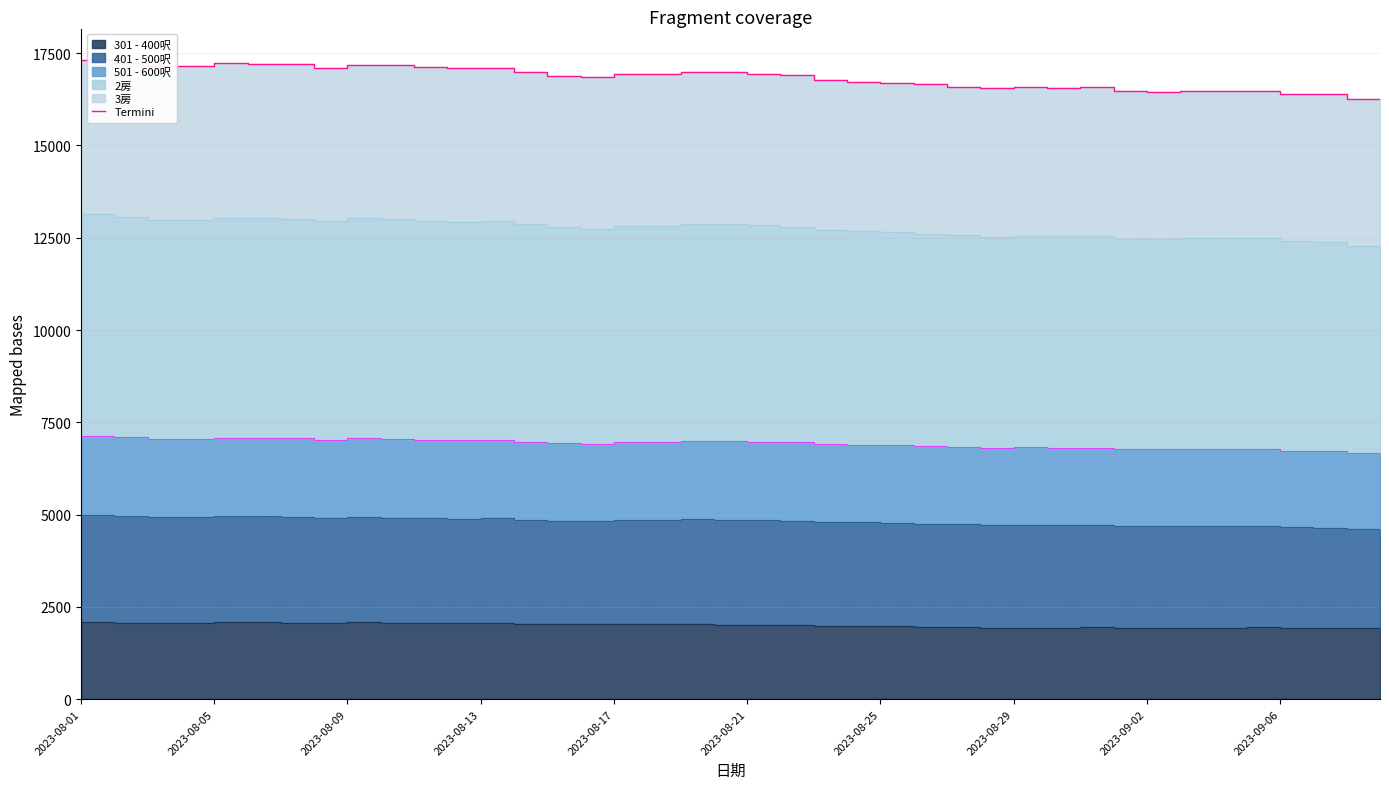

What is the difference between the values at 35 and 10?

693